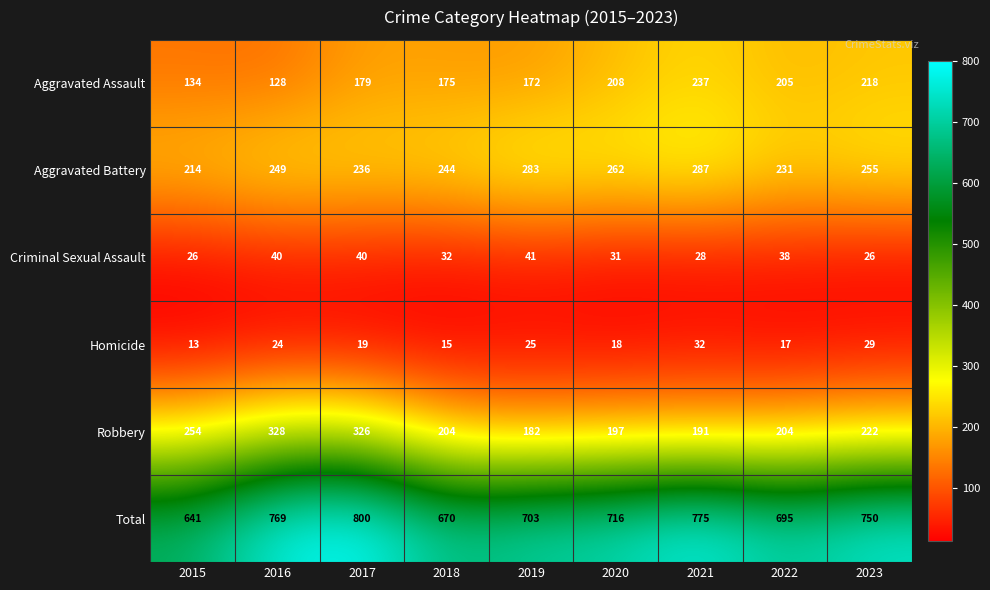

The value of Aggravated Battery at 2017 is 149. True or false?

False